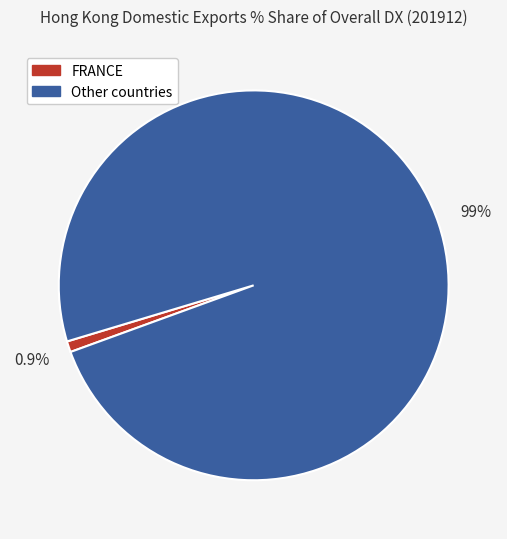

To the nearest percent, what is the difference between the largest and smallest slice percentages?

98%